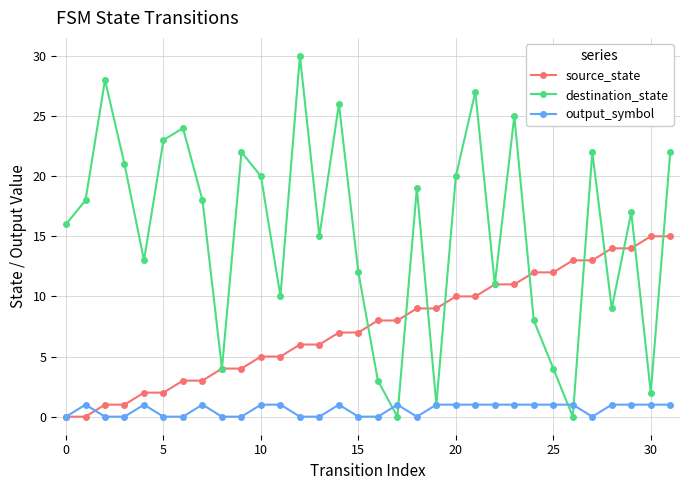

Is this an area chart (filled region under the line)?

No